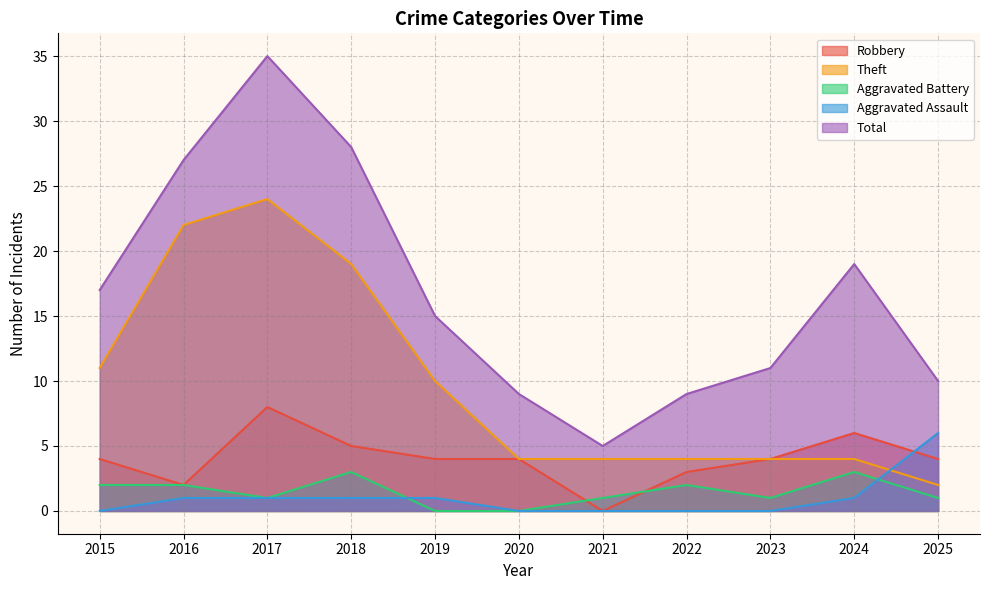

At which category does the chart reach its peak across all series?

2017